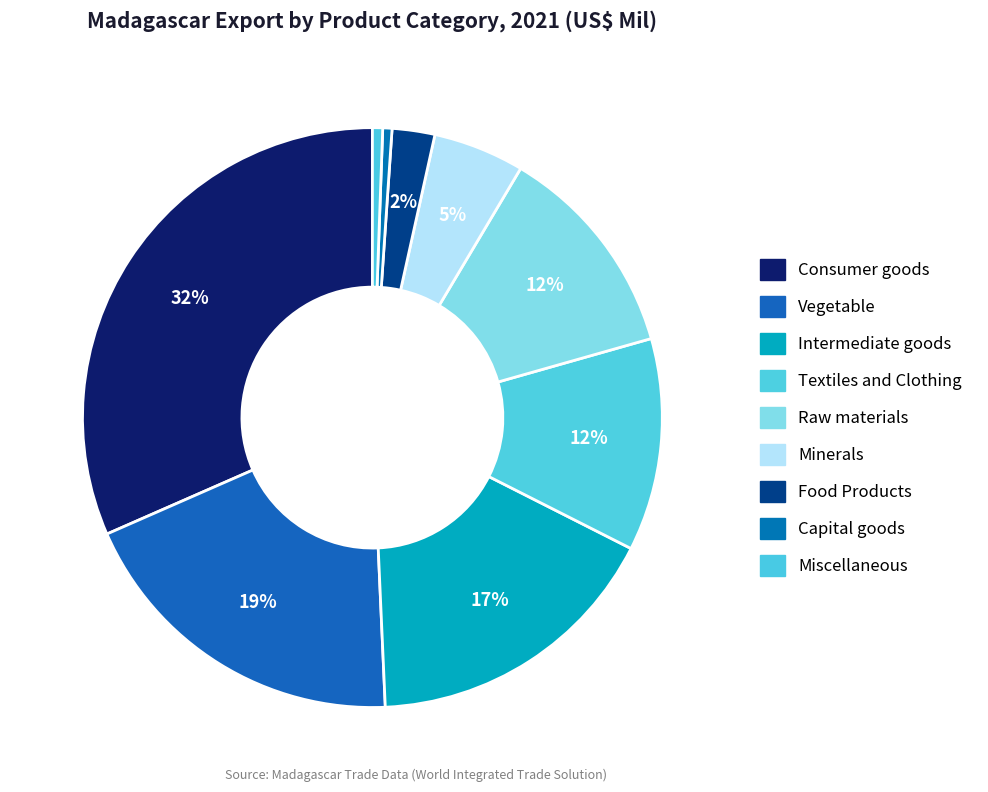

How many segments does this pie chart have?

9